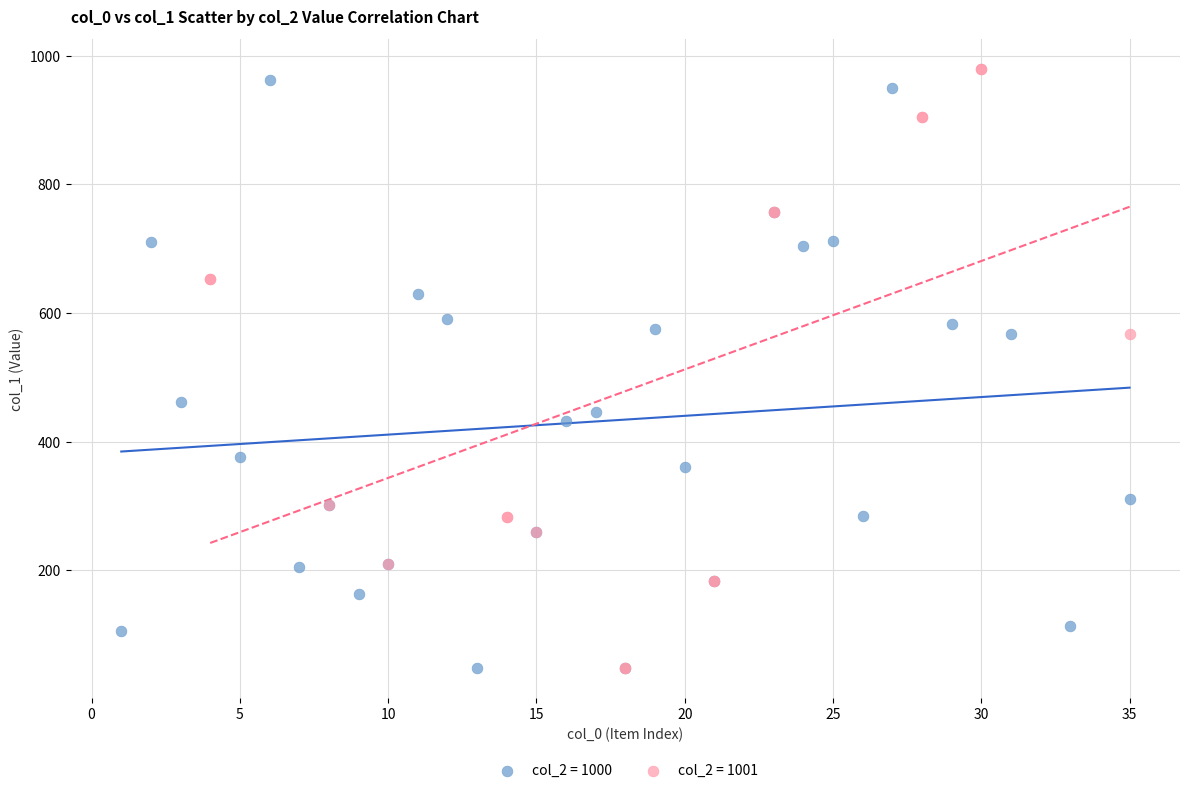

Which series reaches the maximum Y coordinate?

col_2 = 1001